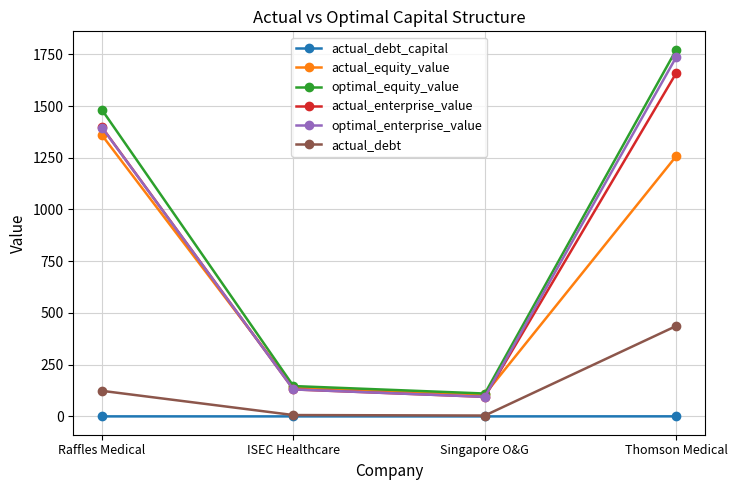

Which series has the largest total across all categories?

optimal_equity_value